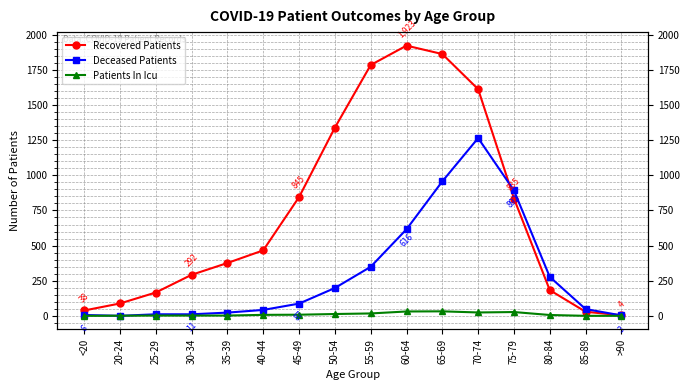

At which category does Deceased Patients reach its first local valley?

20-24